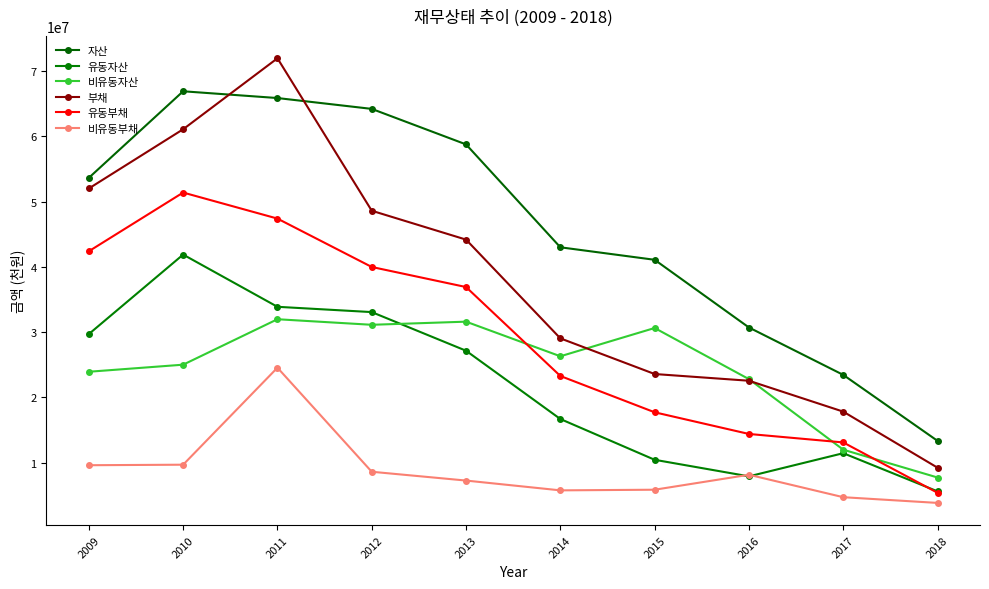

True or false: 유동부채 and 비유동부채 intersect in this chart.

False